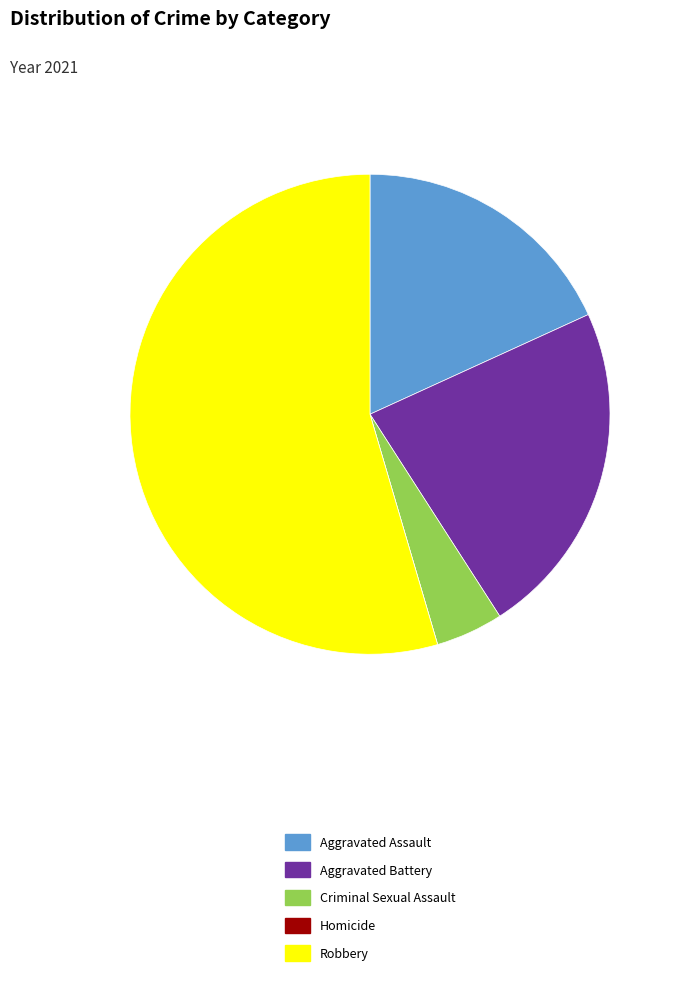

Do Criminal Sexual Assault and Aggravated Assault together represent more than half of the pie?

No